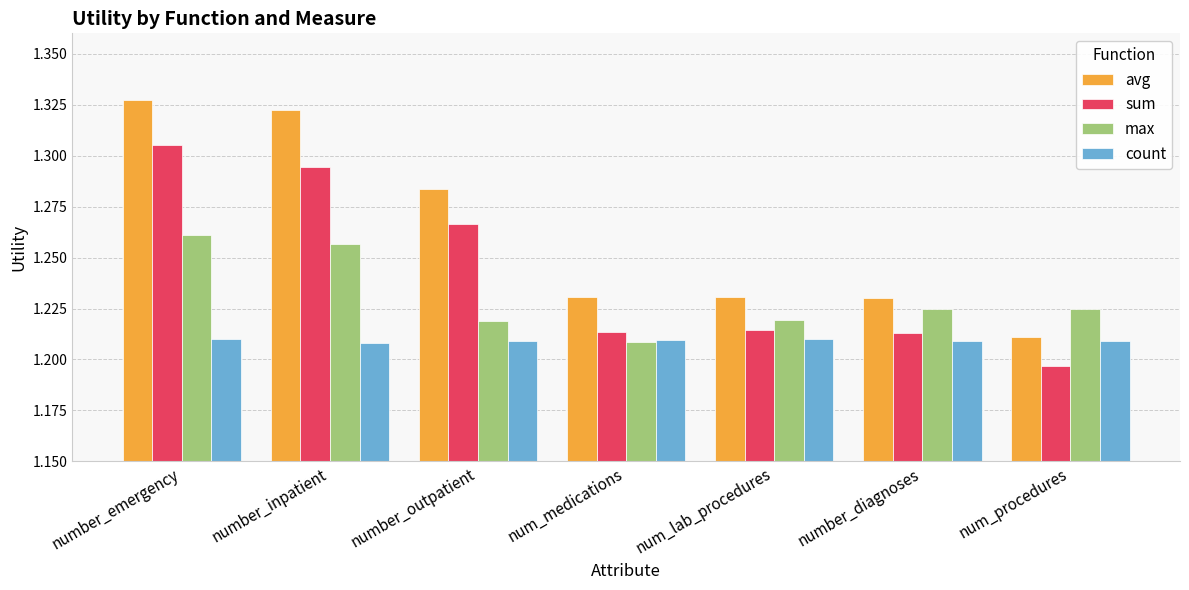

What is the difference between the avg values at number_outpatient and number_diagnoses?

0.1